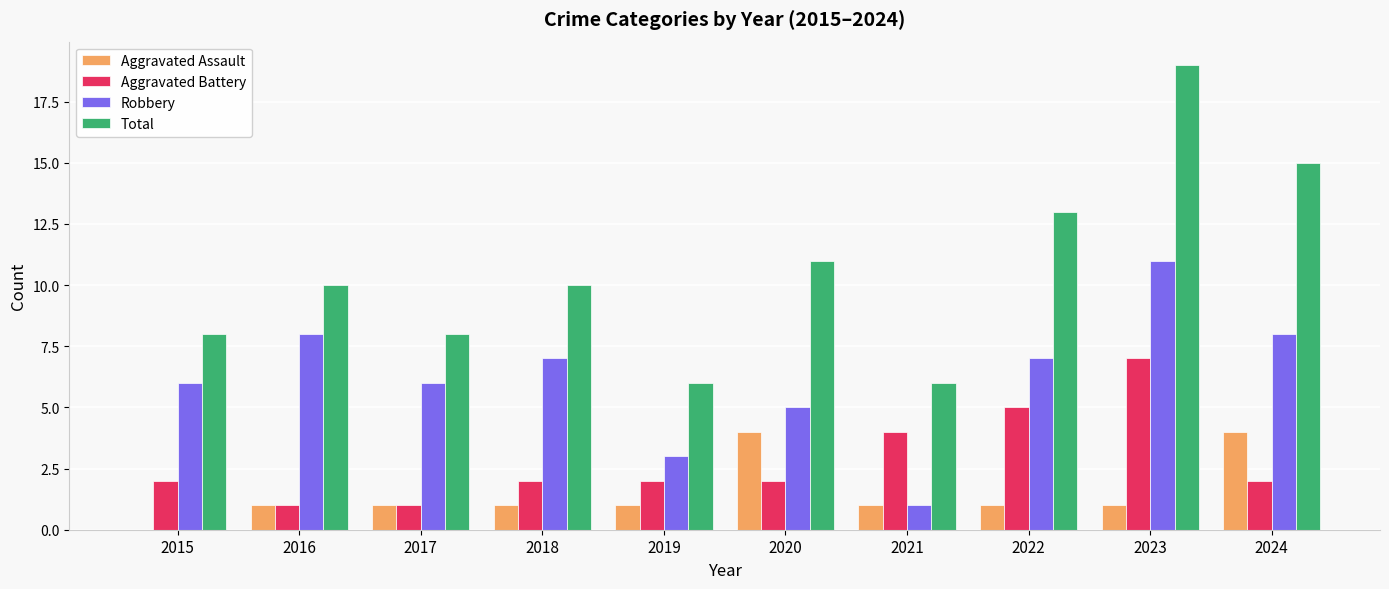

Which series changed the most between 2019 and 2020?

Total